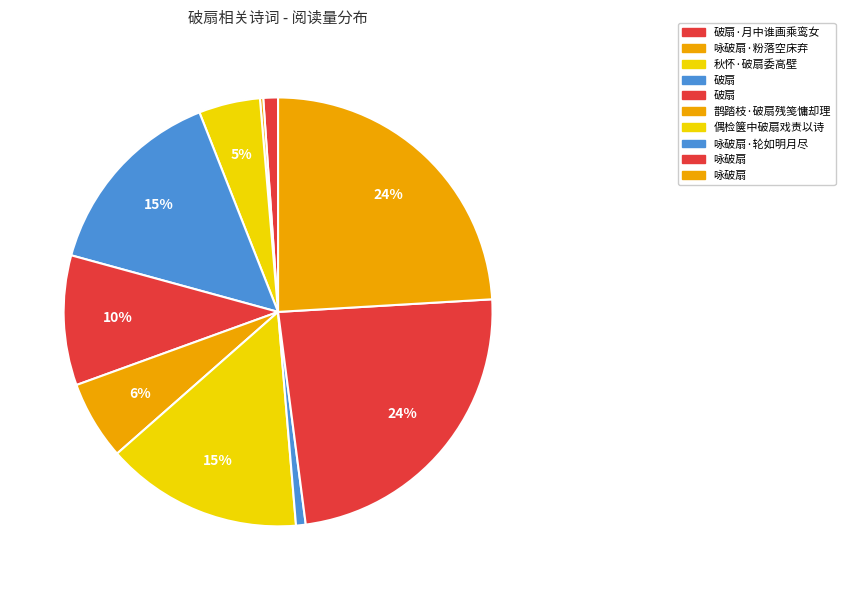

Rank the categories by value from highest to lowest.

咏破扇, 咏破扇, 偶检箧中破扇戏责以诗, 破扇, 破扇, 鹊踏枝·破扇残笺慵却理, 秋怀·破扇委高壁, 破扇·月中谁画乘鸾女, 咏破扇·轮如明月尽, 咏破扇·粉落空床弃